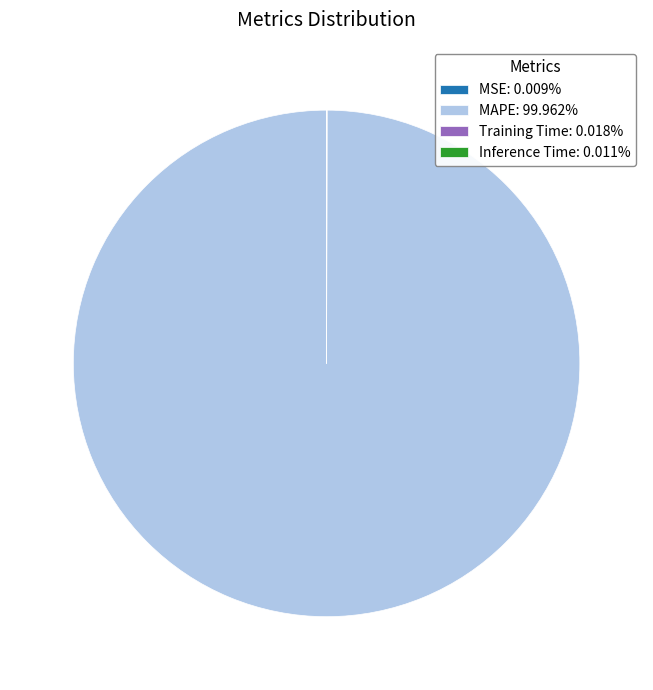

Does any single category account for the majority?

Yes